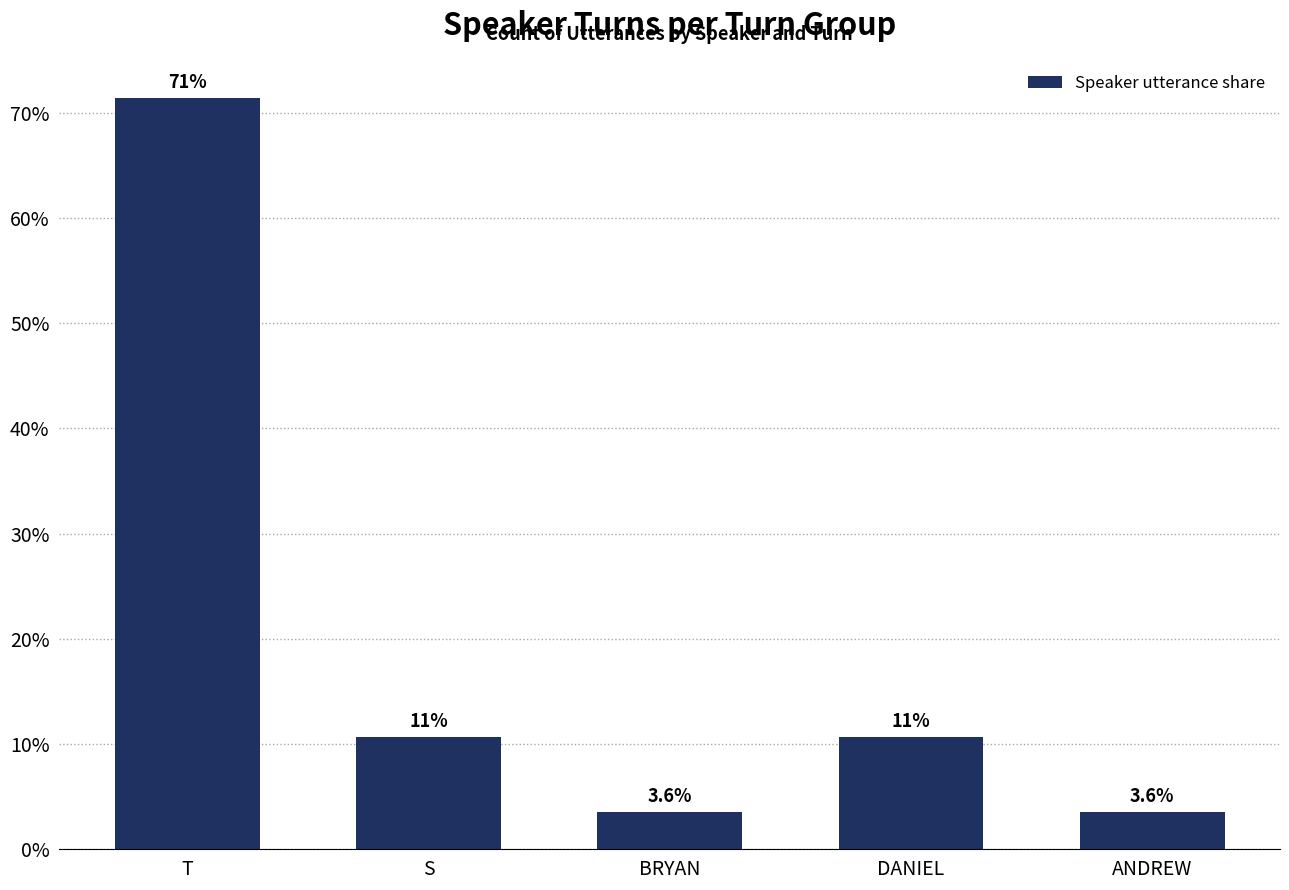

What is the value of the 4th bar from the left?

10.7